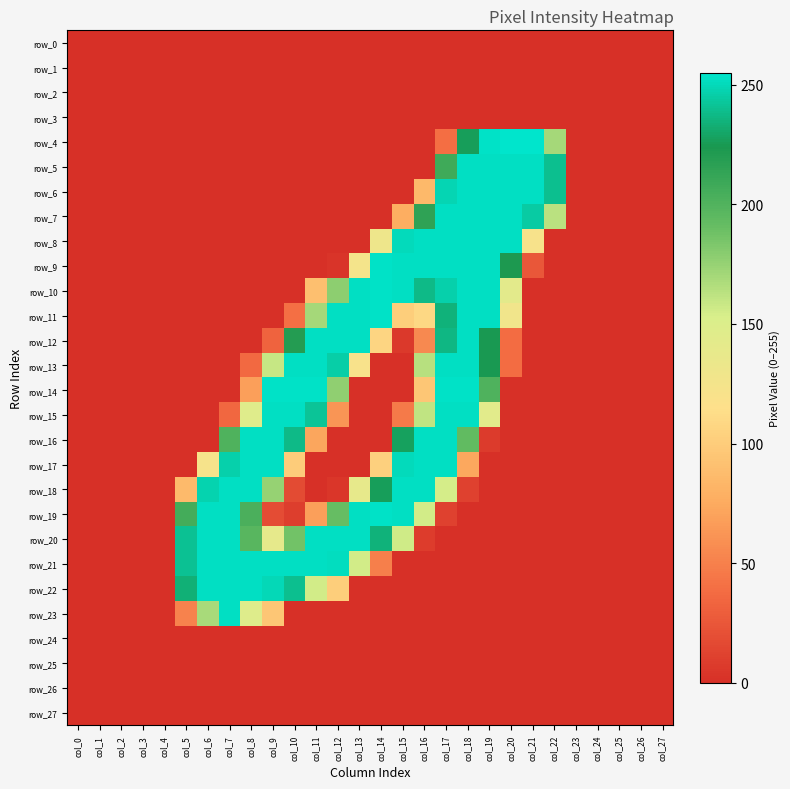

At how many categories does at least one series exceed 174?

18